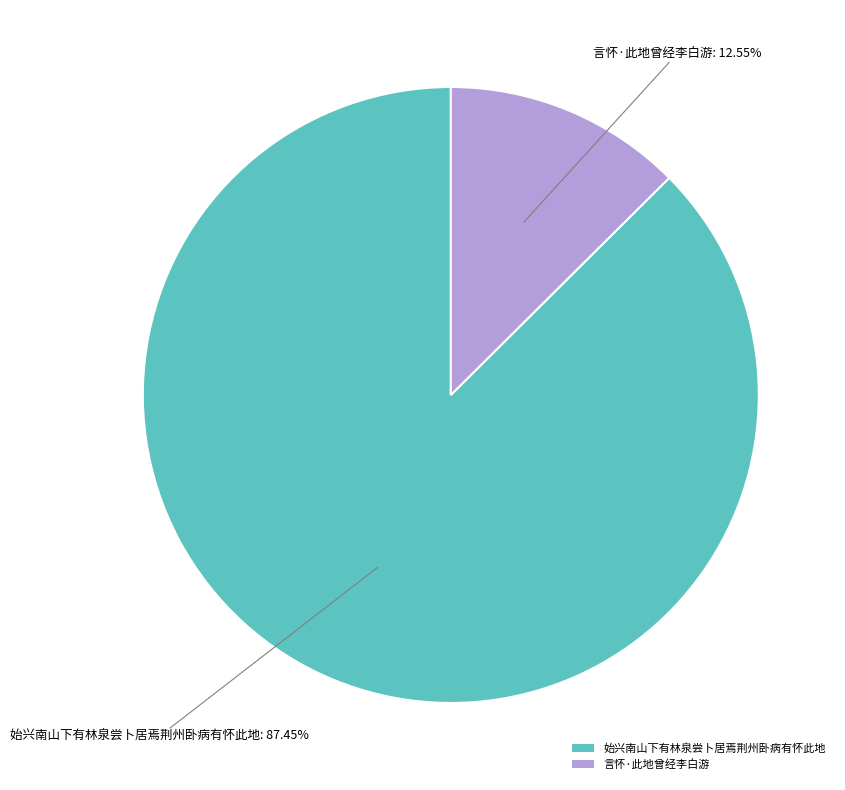

Count the number of slices in the pie.

2